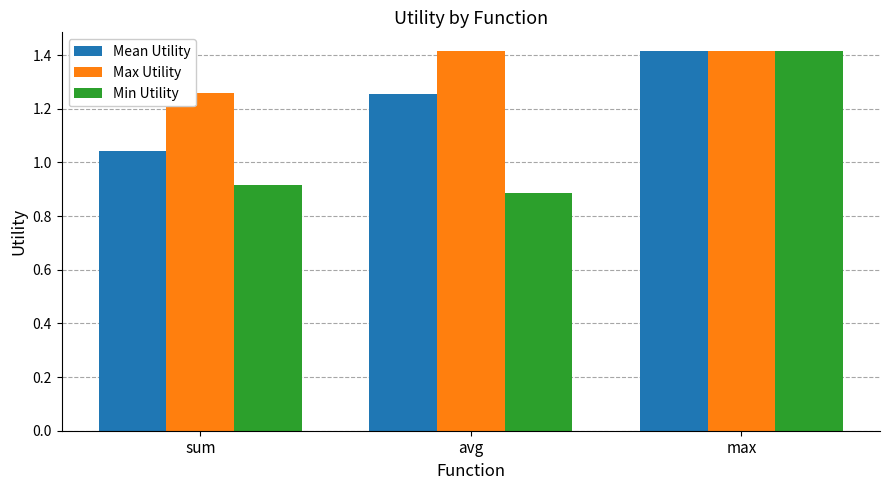

Which series changed the most between avg and max?

Min Utility